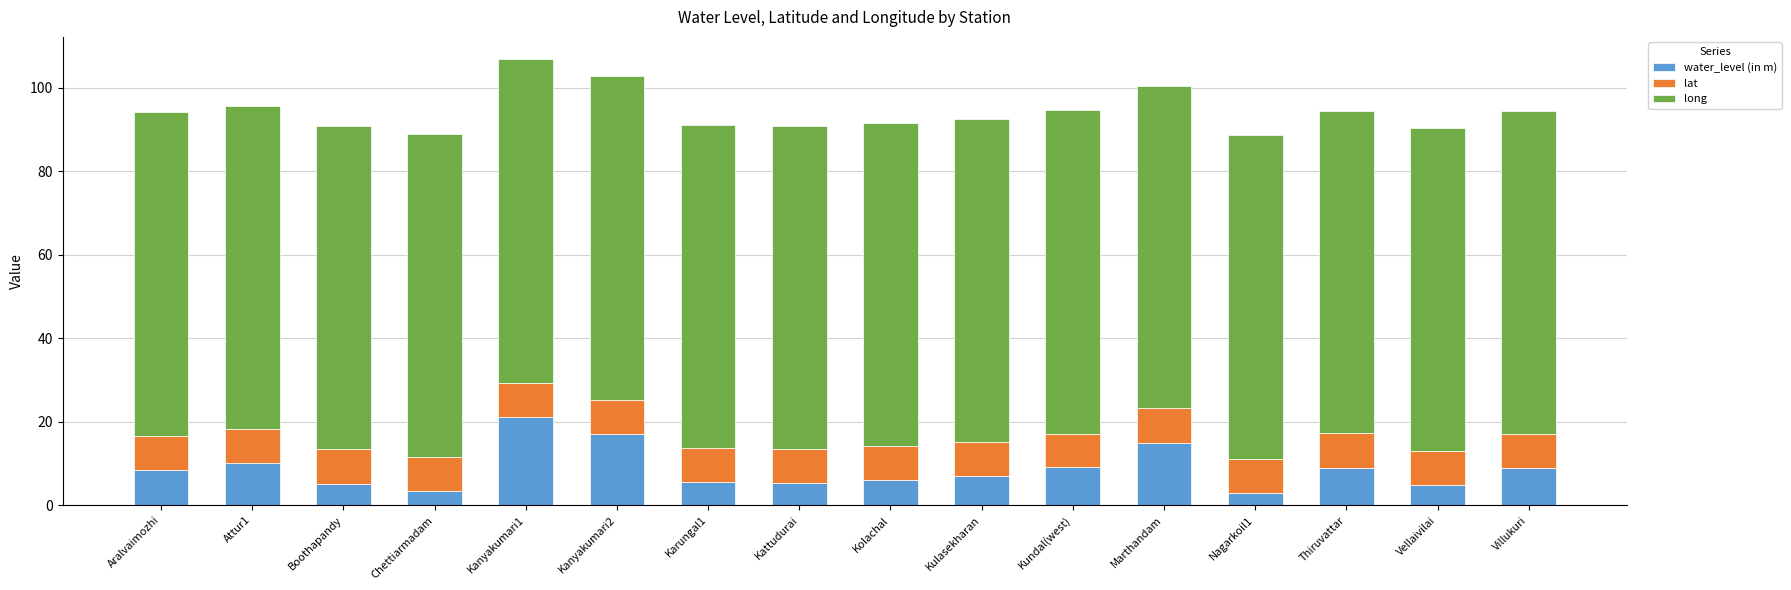

What is the difference between the maximum and minimum values in the water_level (in m) series?

18.2